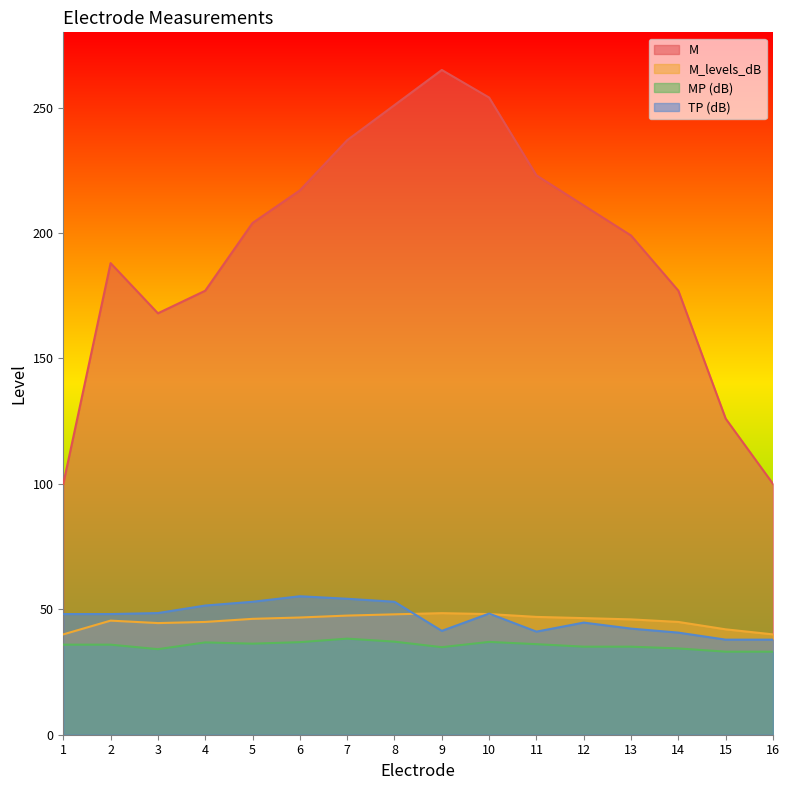

How many data points in M_levels_dB are less than 46?

8